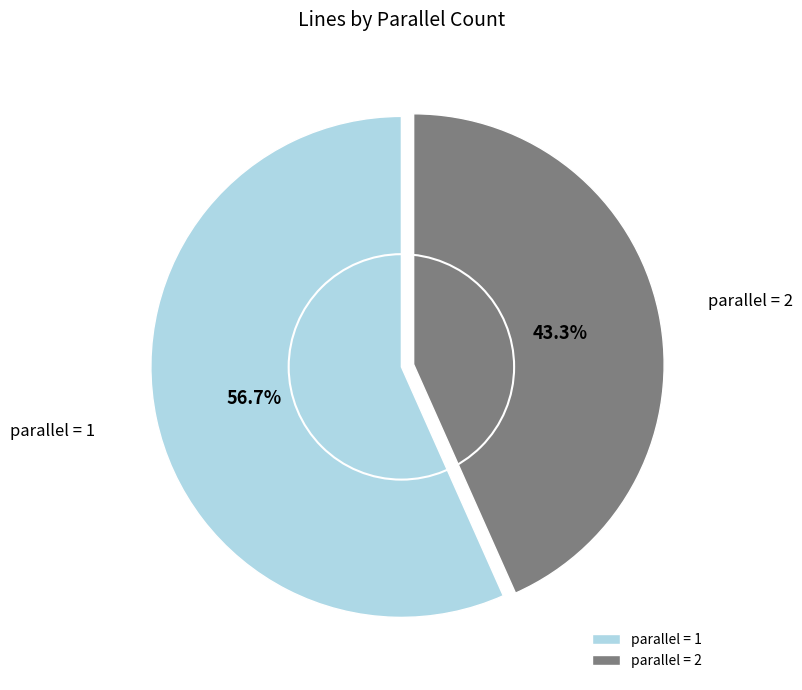

Does parallel = 2 represent more than half of the total?

No